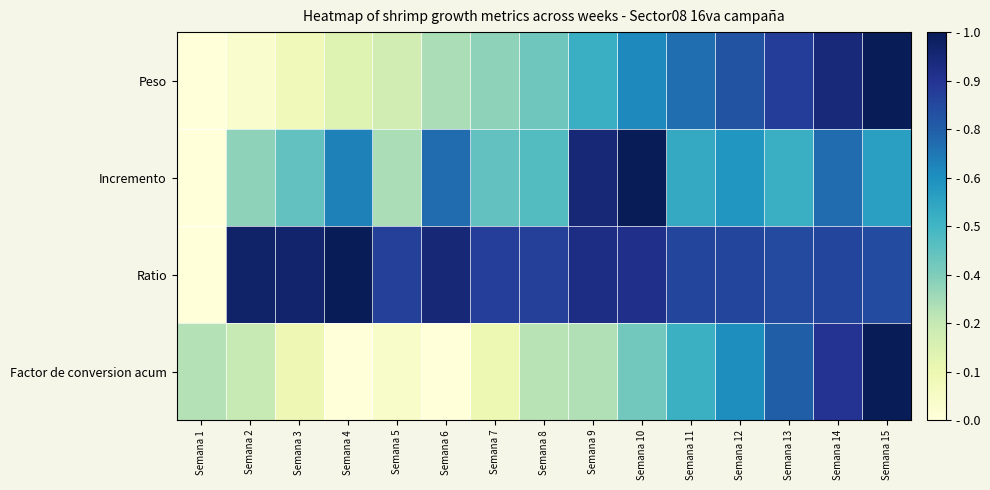

List the series in order of their peak value, highest first.

Peso, Incremento, Ratio, Factor de conversion acum